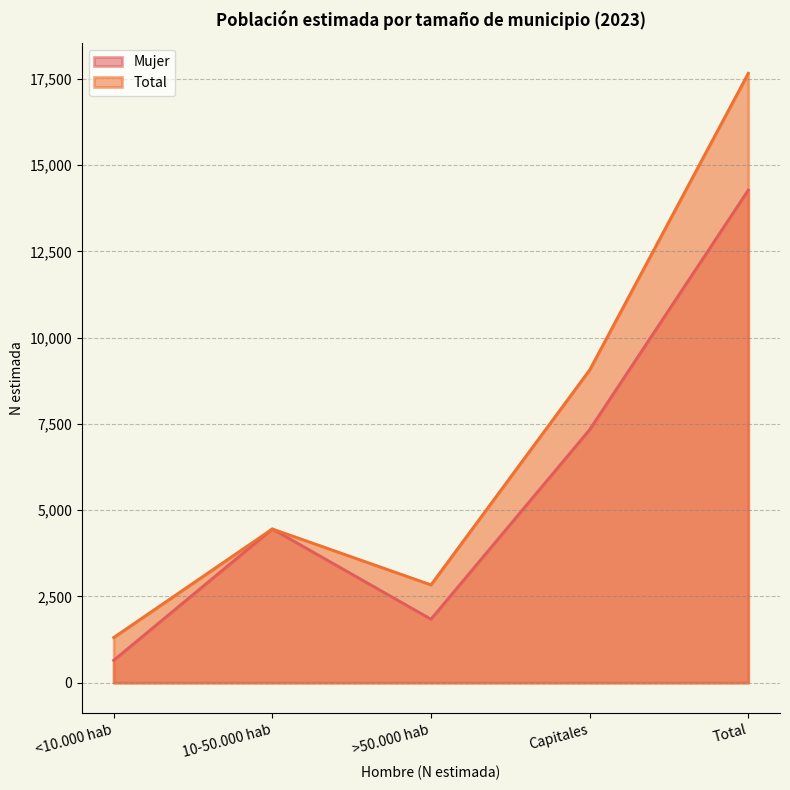

How many values in the Total series are below 4457?

2